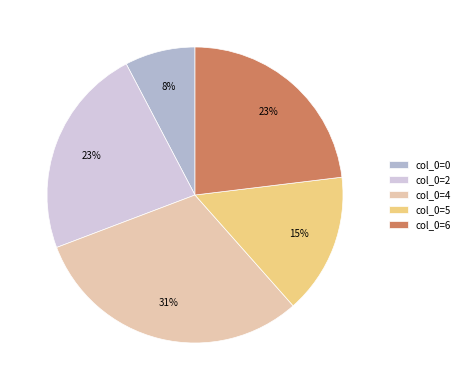

The col_0=4 slice represents 31% of the pie. True or false?

True